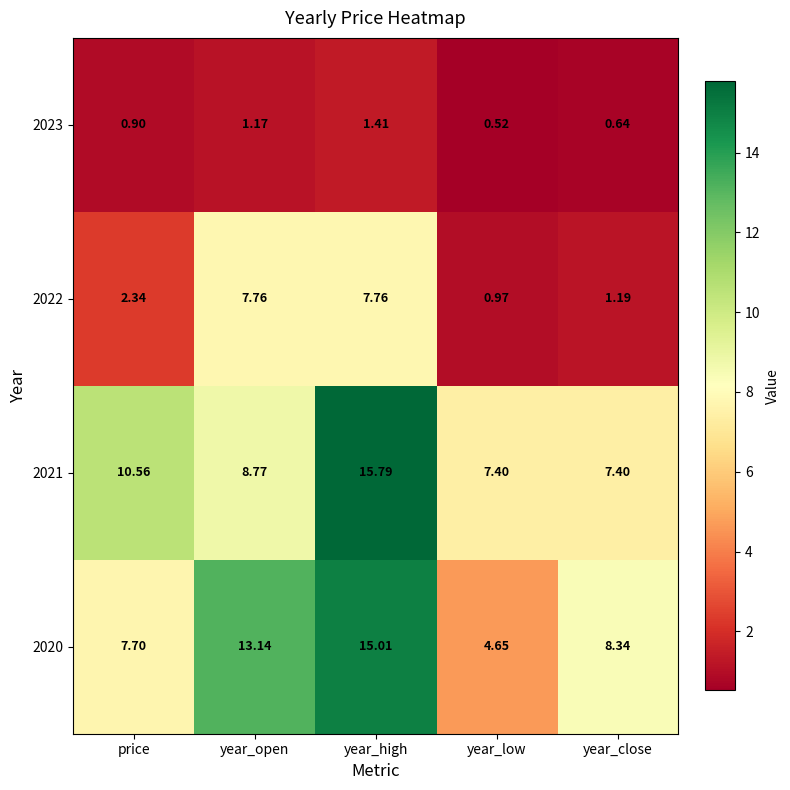

Which category has the highest value across all series?

year_high